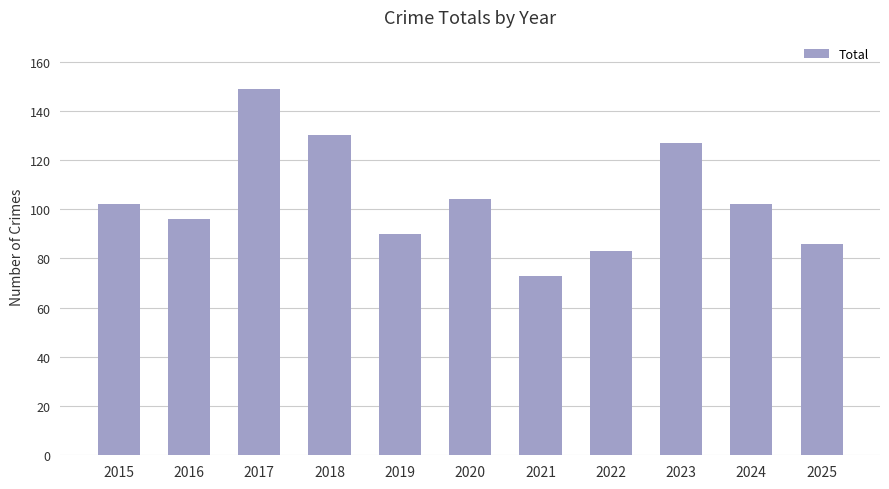

Reading left to right, extract all data points from this chart.

2015=102	2016=96	2017=149	2018=130	2019=90	2020=104	2021=73	2022=83	2023=127	2024=102	2025=86